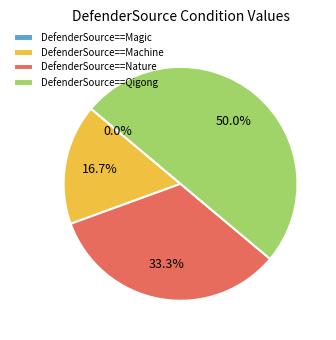

Is DefenderSource==Qigong the majority of the pie?

No